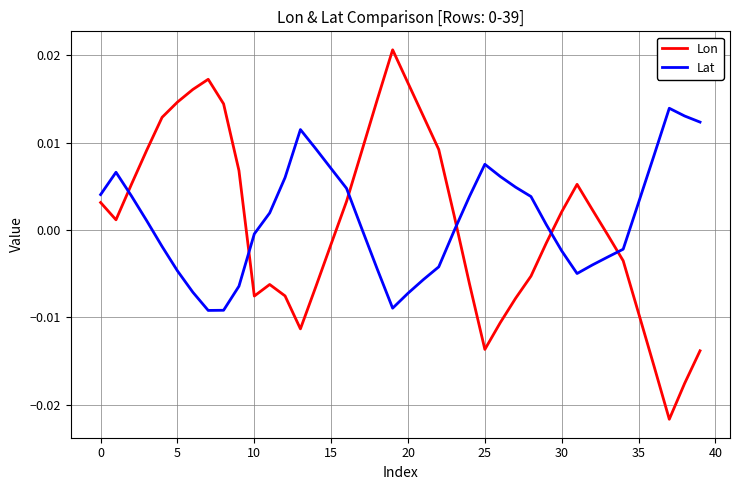

True or false: Lat and Lon intersect in this chart.

True